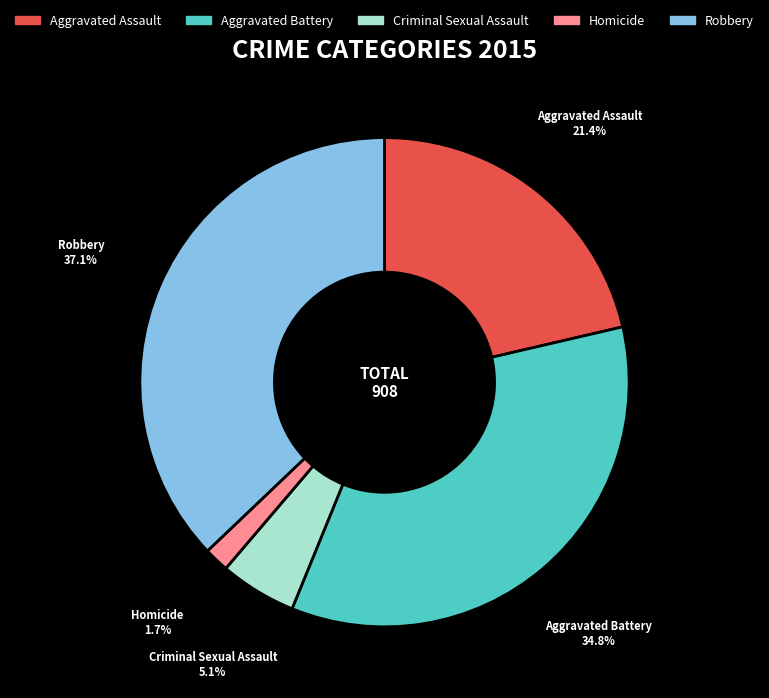

Which has a higher value, Aggravated Battery or Criminal Sexual Assault?

Aggravated Battery